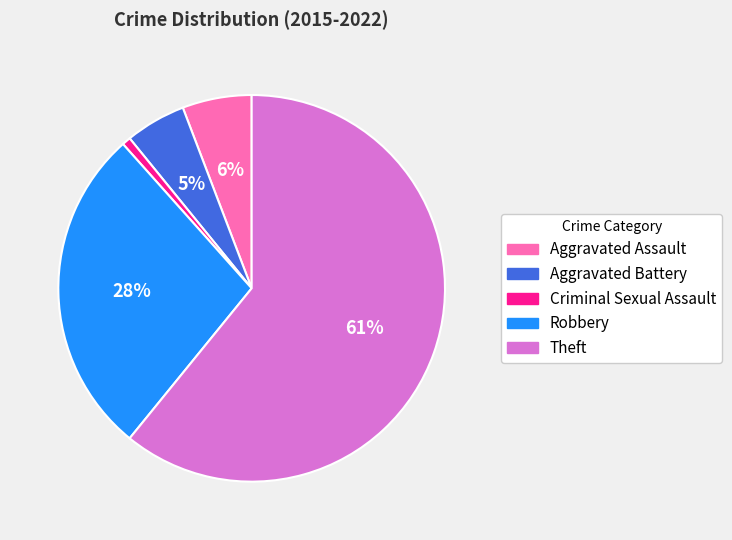

Does Criminal Sexual Assault represent more than half of the total?

No